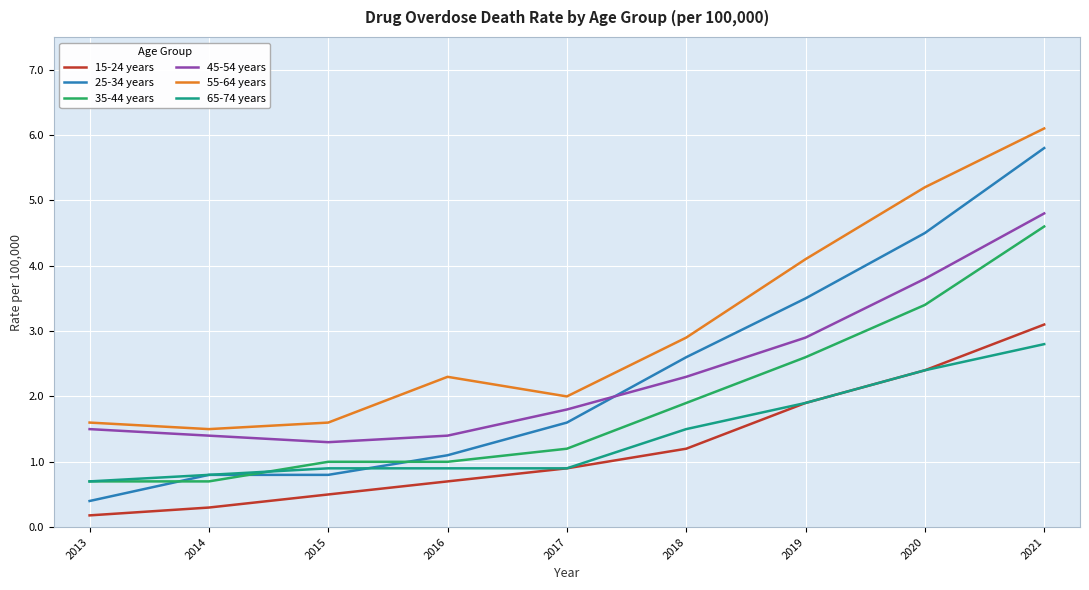

What is the highest value of the 55-64 years series?

6.1